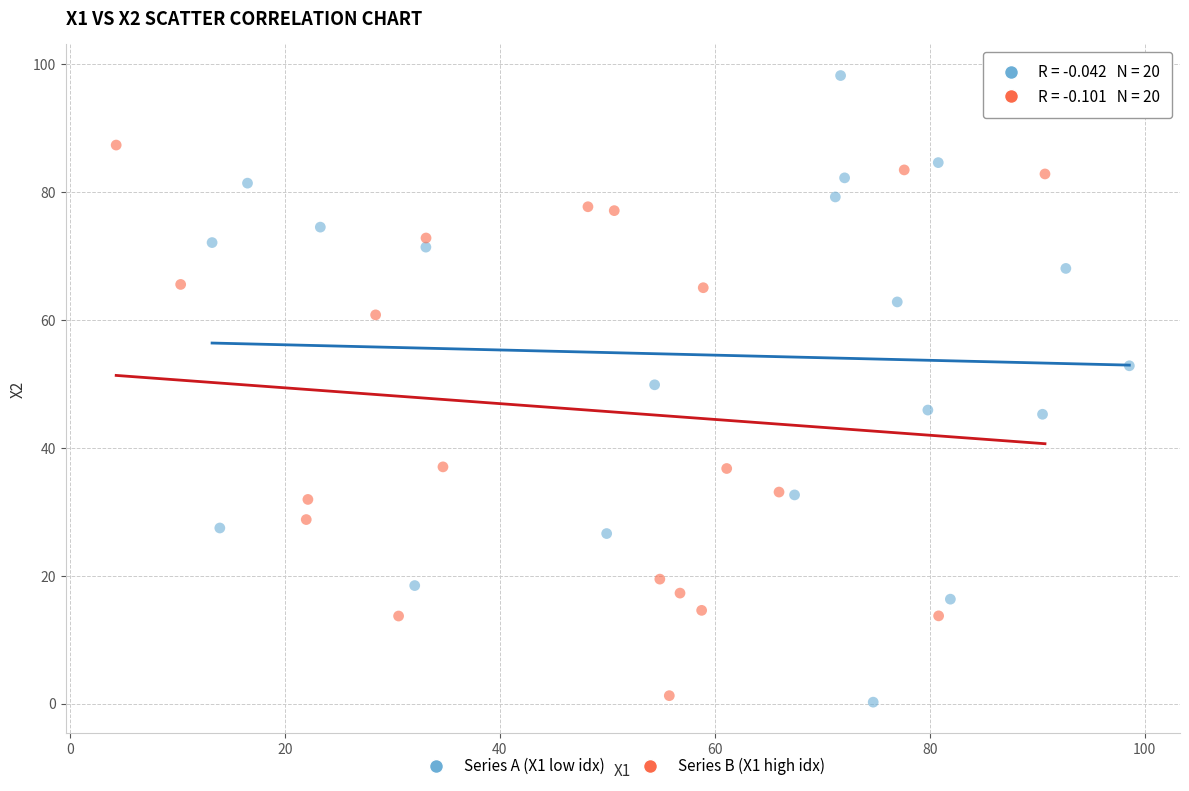

What are all the series names shown in the legend?

Series A (X1 low idx), Series B (X1 high idx)